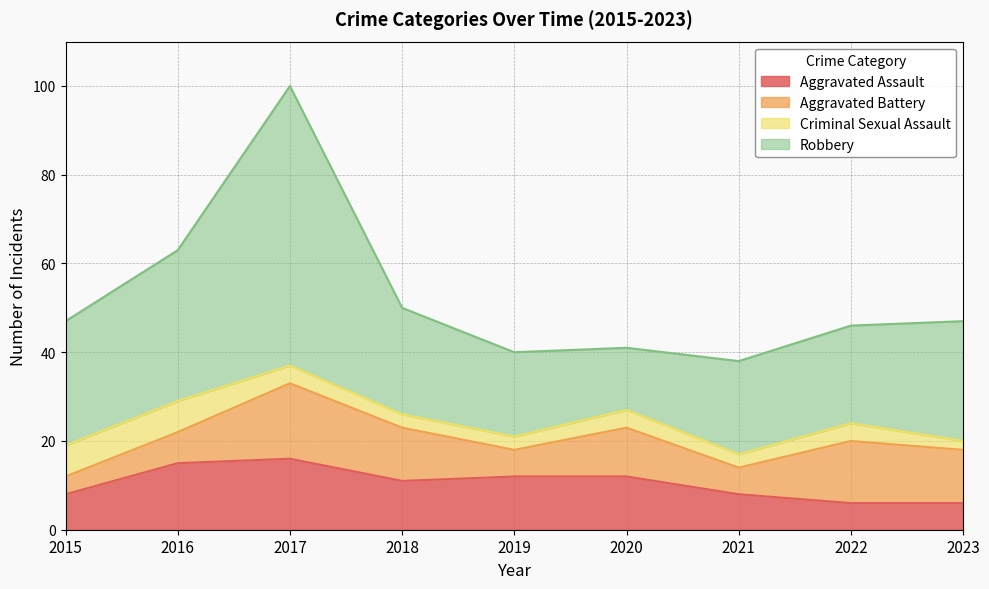

What is the average value of the Criminal Sexual Assault series?

4